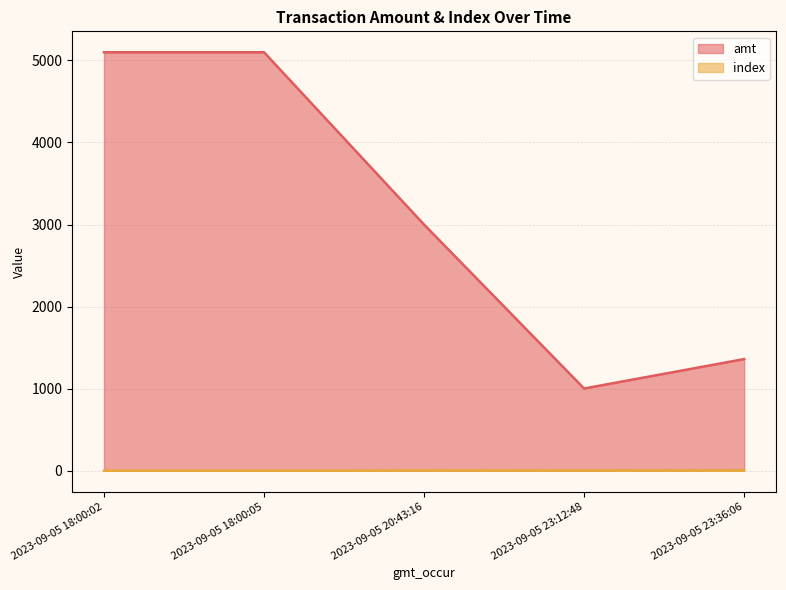

What is the approximate value of amt at 2023-09-05 20:43:16, to the nearest 50?

3000